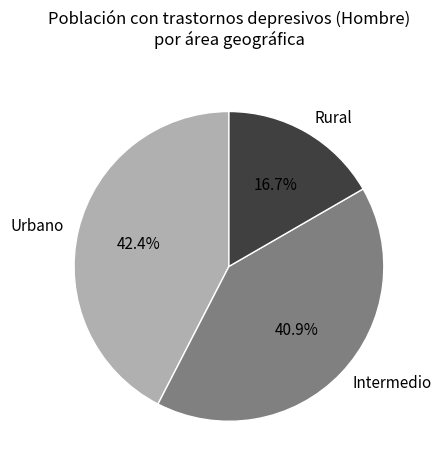

Does Rural account for over 50% of the chart?

No